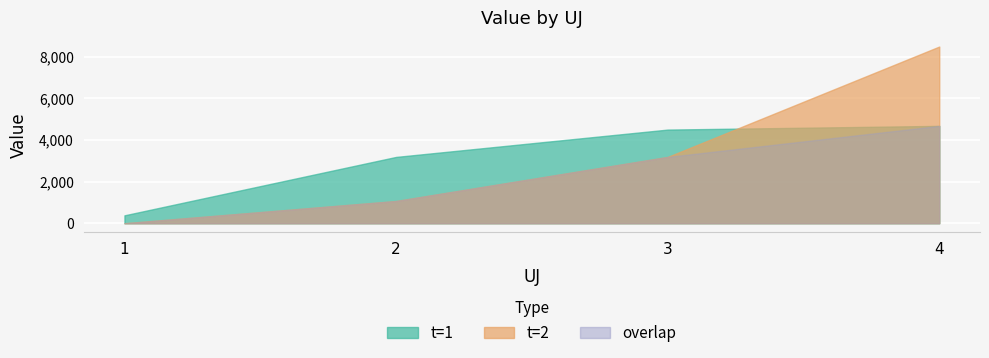

True or false: t=1 and t=2 intersect in this chart.

True